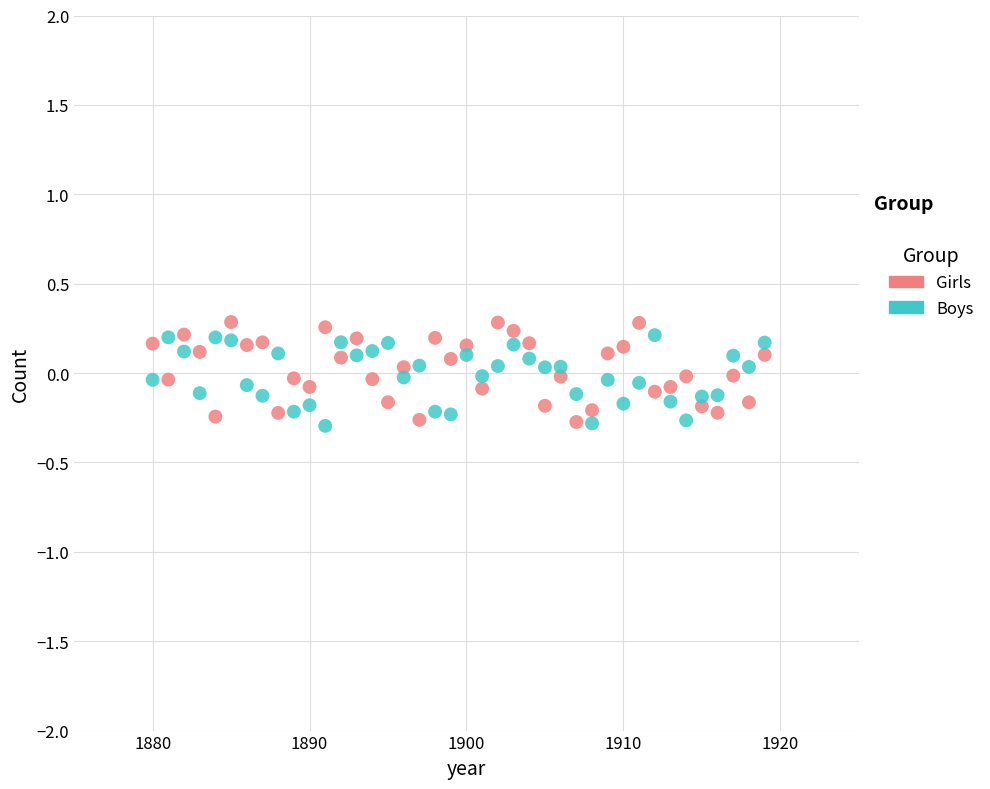

What is the X range (max minus min) for the scatter plot?

39.0